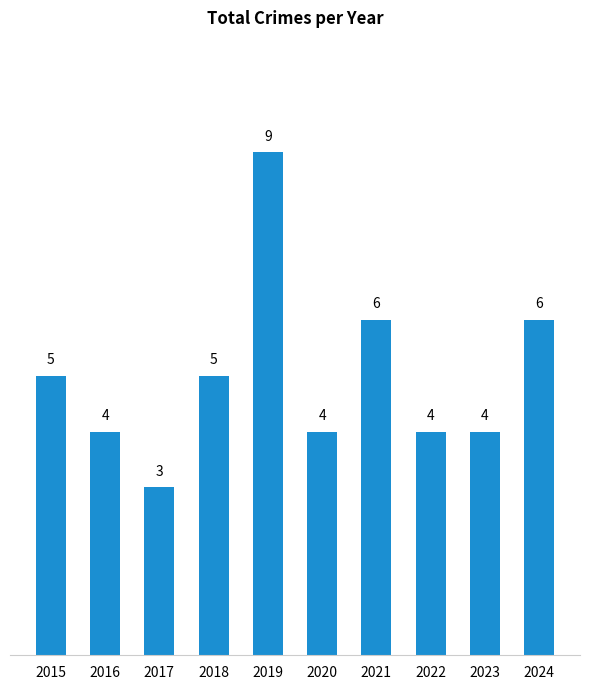

How many values are between 4 and 6?

8